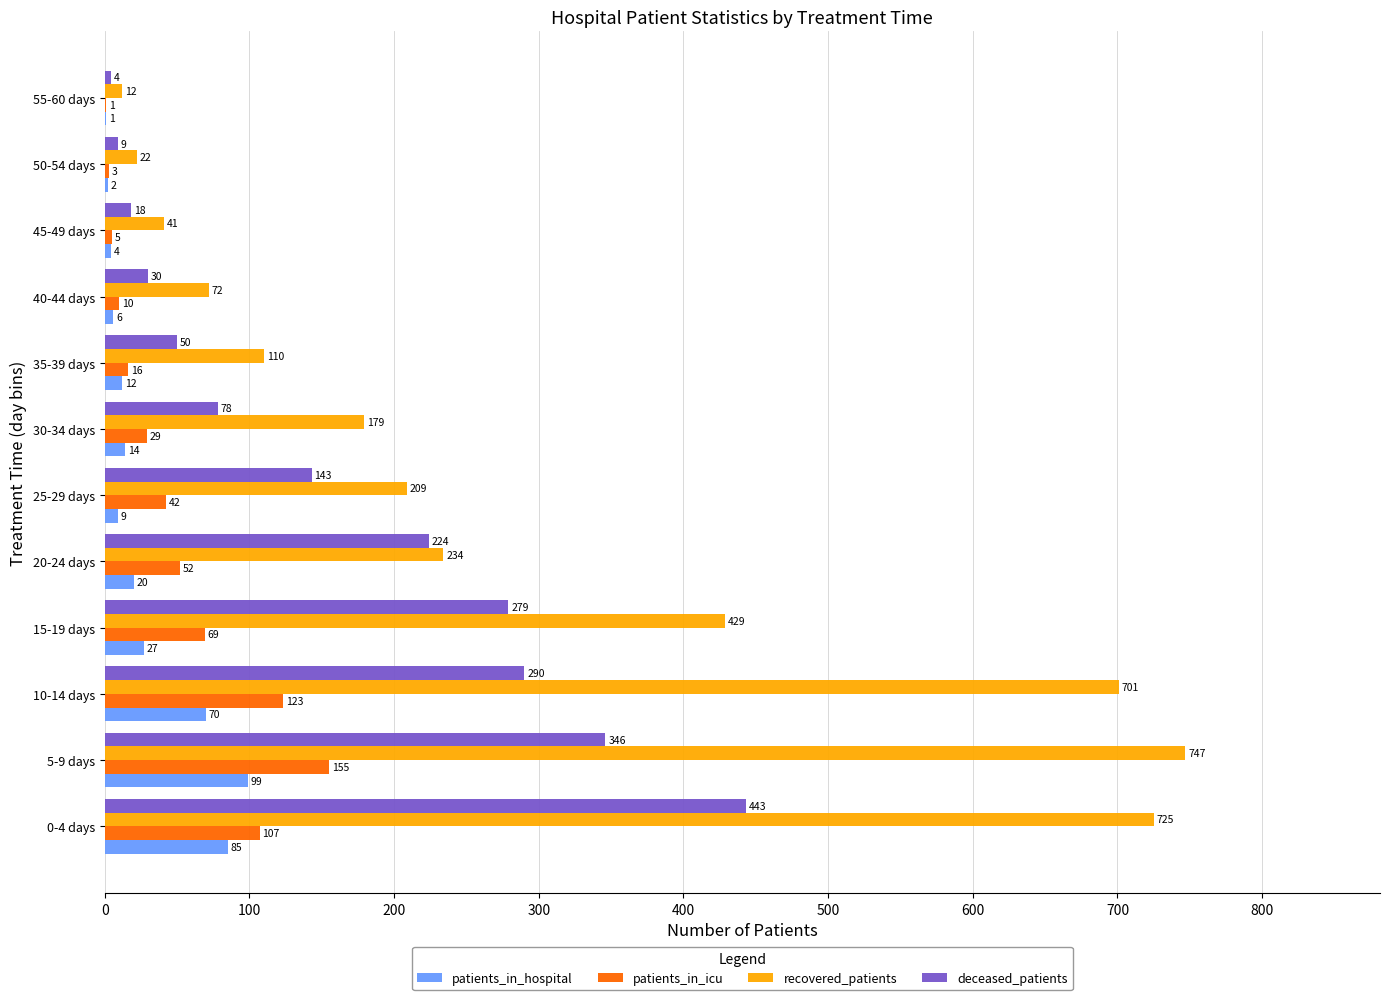

What is the maximum value shown in the chart?

747